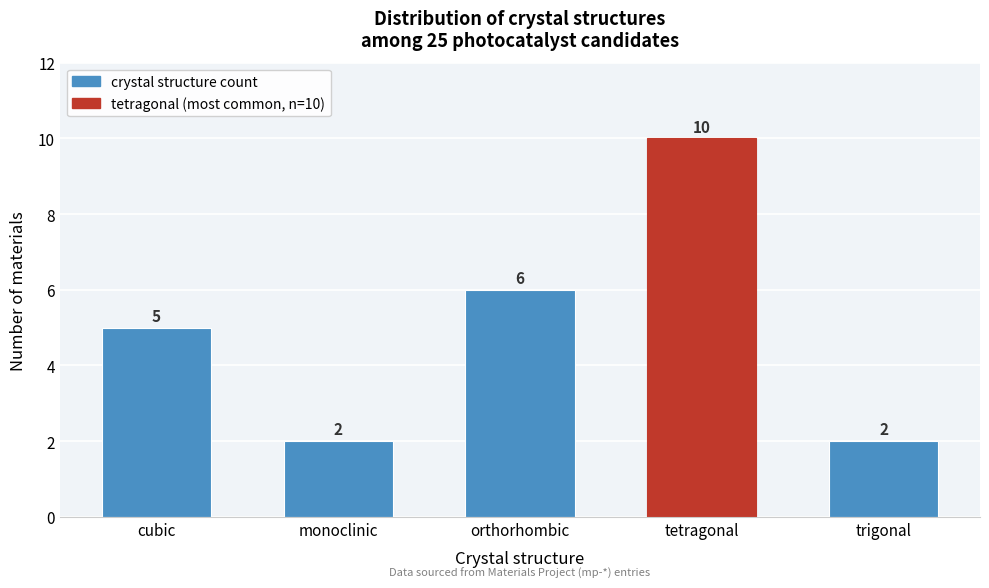

Reading left to right, transcribe all the data shown in this chart.

5	2	6	10	2